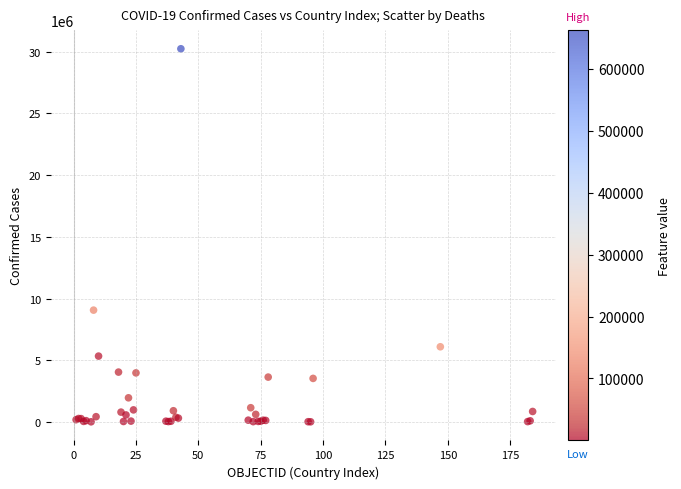

What Y value in the scatter plot is closest to 15127340?

9059944